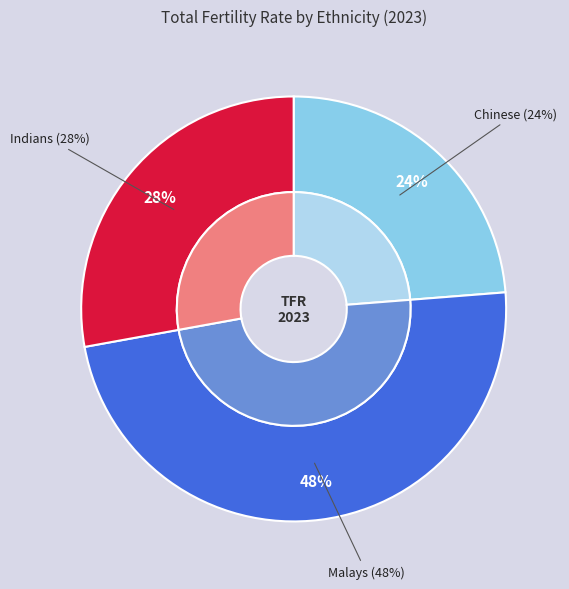

Count the number of slices in the pie.

3